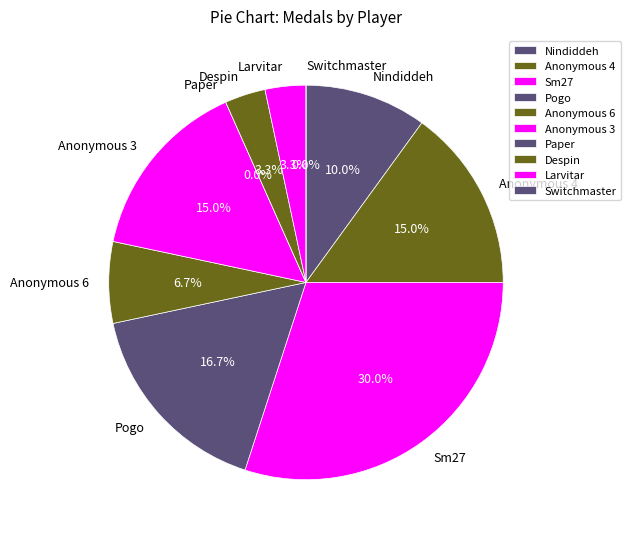

Rank the categories by value from highest to lowest.

Sm27, Pogo, Anonymous 4, Anonymous 3, Nindiddeh, Anonymous 6, Despin, Larvitar, Paper, Switchmaster